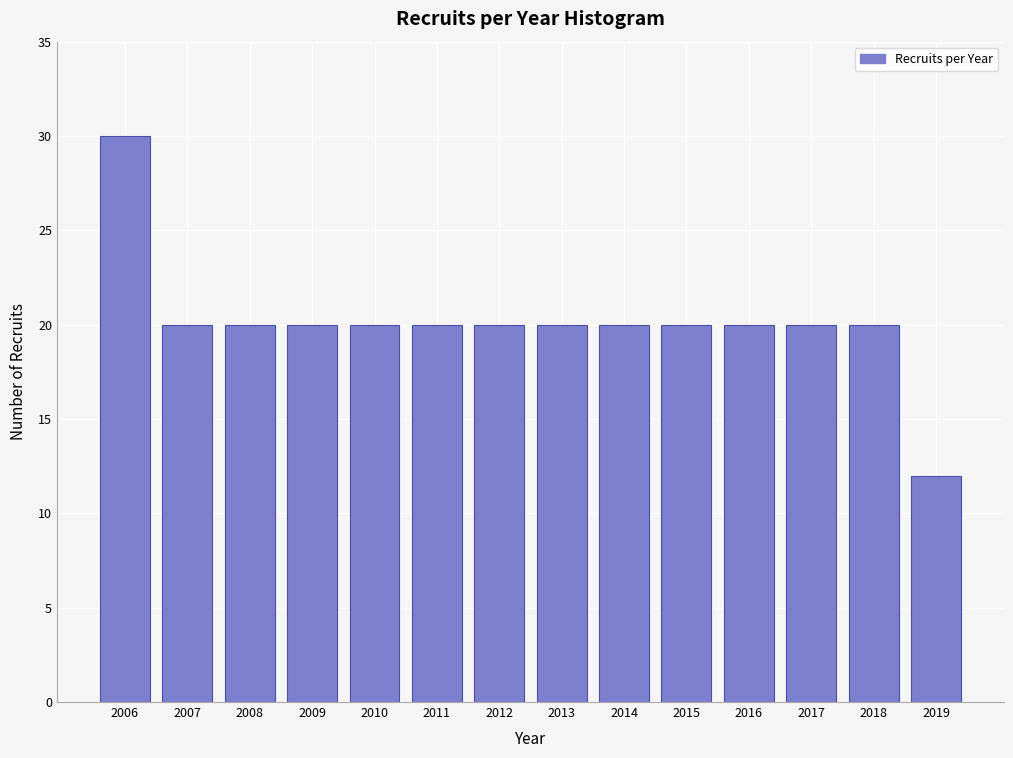

Reading left to right, list all the values displayed in this chart.

2006=30	2007=20	2008=20	2009=20	2010=20	2011=20	2012=20	2013=20	2014=20	2015=20	2016=20	2017=20	2018=20	2019=12